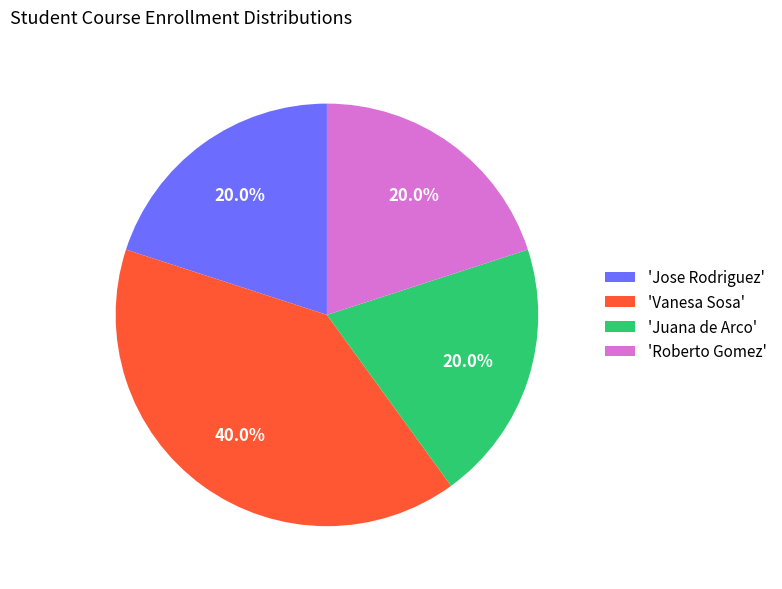

Do 'Jose Rodriguez' and 'Juana de Arco' together represent more than half of the pie?

No